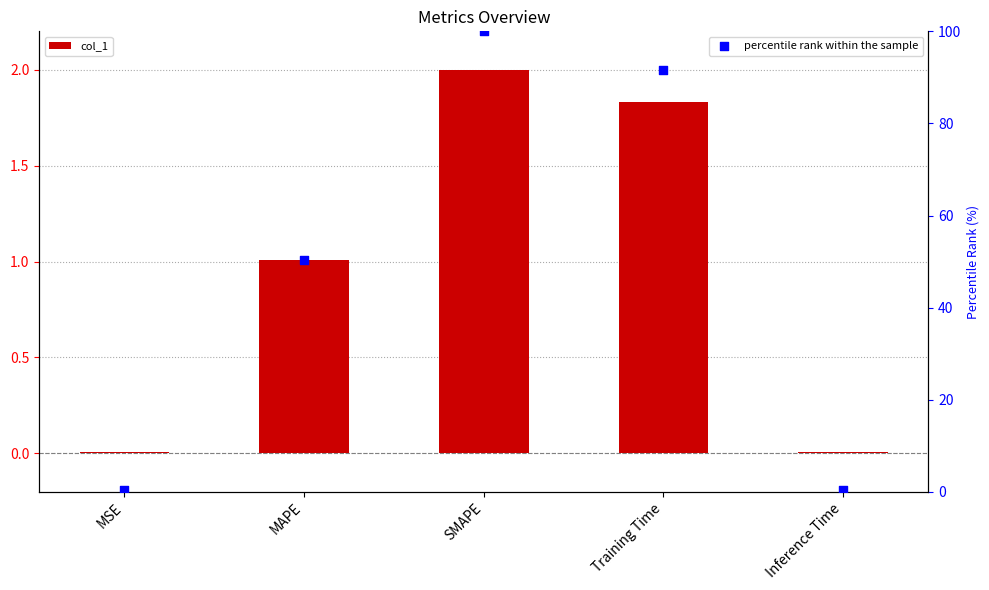

Is the value of col_1 at Inference Time greater than the value of percentile rank within the sample at SMAPE?

No